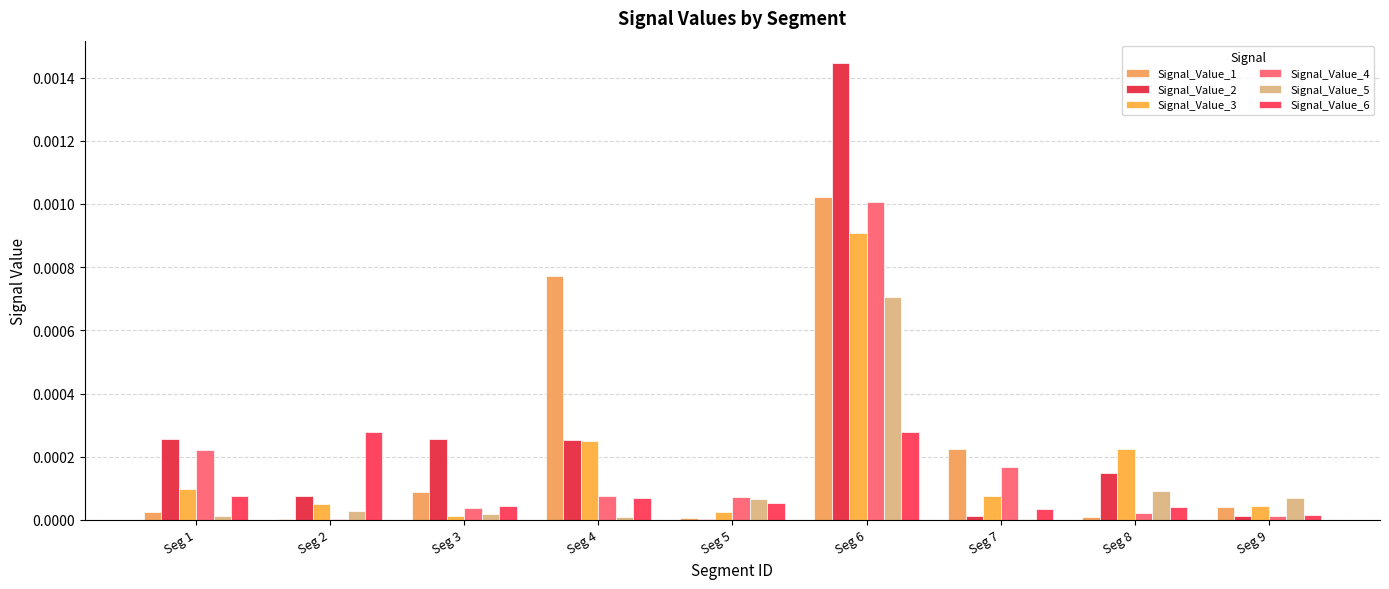

Is it true that Signal_Value_3 equals 0.0 at Seg 4?

True